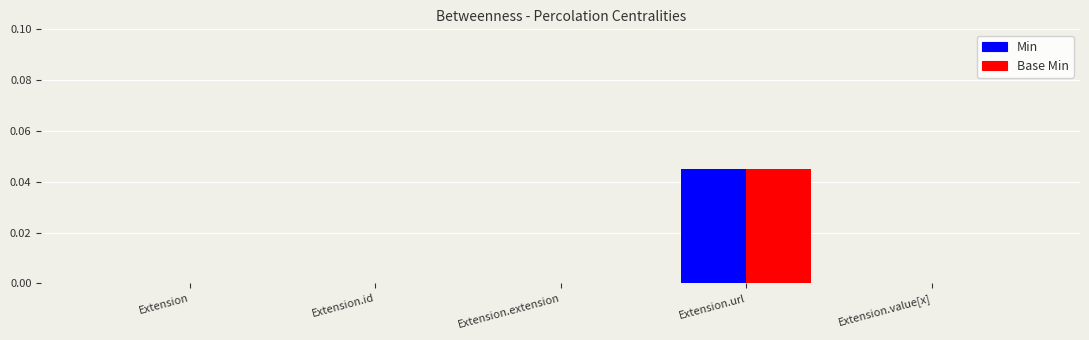

Are the bars horizontal?

No